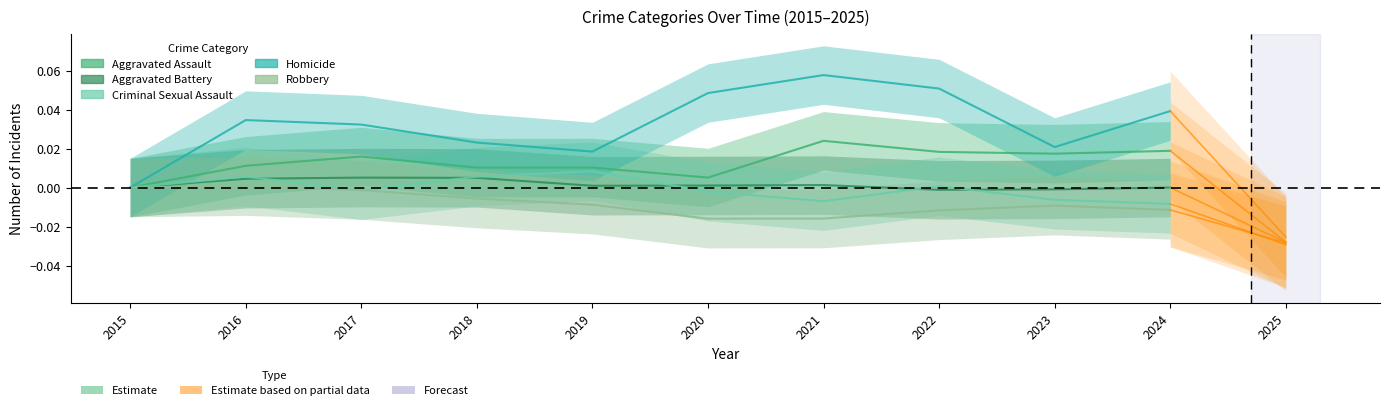

At which category is the sum across all series the highest?

2021